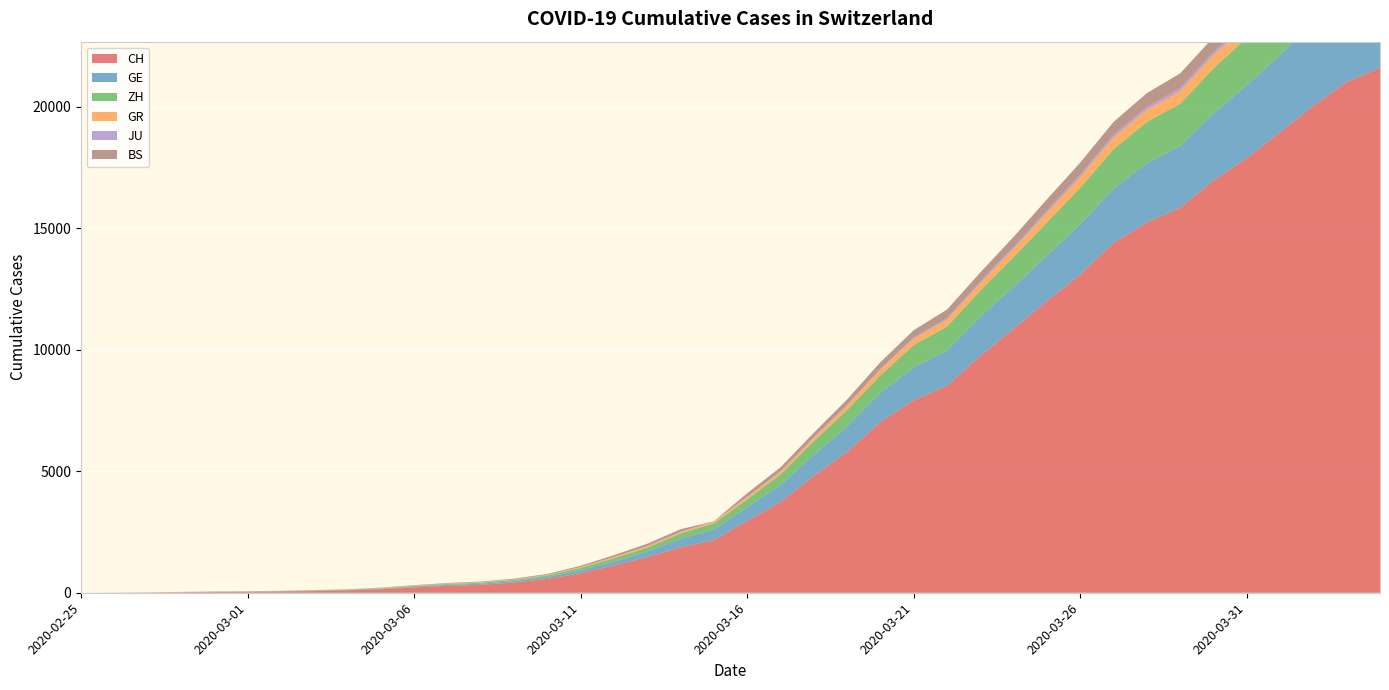

Reading left to right, transcribe all the data shown in this chart.

CH: 0	4	8	20	30	36	50	69	97	142	219	280	327	419	570	807	1125	1463	1870	2165	2959	3727	4807	5794	7022	7918	8512	9752	10858	12000	13091	14394	15235	15837	16957	17882	18946	20040	21017	21593
GE: 0	1	1	5	9	10	11	14	16	20	30	43	45	60	80	114	155	227	351	435	556	710	863	1041	1212	1350	1453	1611	1729	1870	2073	2231	2436	2547	2761	3003	3180	3469	3678	3816
ZH: 0	0	2	2	6	7	10	13	15	23	29	34	40	49	62	101	140	163	218	250	326	429	568	679	711	925	984	1073	1221	1368	1500	1627	1701	1733	1859	1947	2136	2300	2428	2461
GR: 0	2	2	6	6	6	9	9	12	14	16	17	18	18	22	31	43	53	56	71	84	101	128	182	226	258	284	300	343	393	433	474	495	519	535	547	592	622	649	657
JU: 0	0	1	1	1	1	1	2	2	4	4	5	5	7	7	7	12	17	18	19	25	29	32	36	44	54	61	69	82	92	100	114	119	127	128	140	145	149	149	154
BS: 0	0	1	1	1	1	1	3	3	8	15	21	24	28	33	49	73	92	100	0	143	164	181	220	270	297	356	374	410	462	501	530	569	605	617	653	687	714	754	767